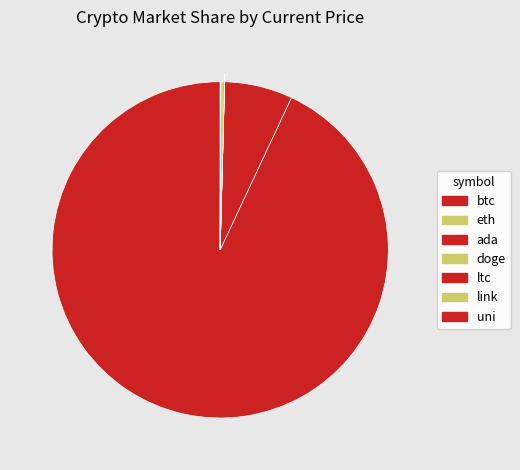

Rank the categories by value from lowest to highest.

doge, ada, uni, link, ltc, eth, btc